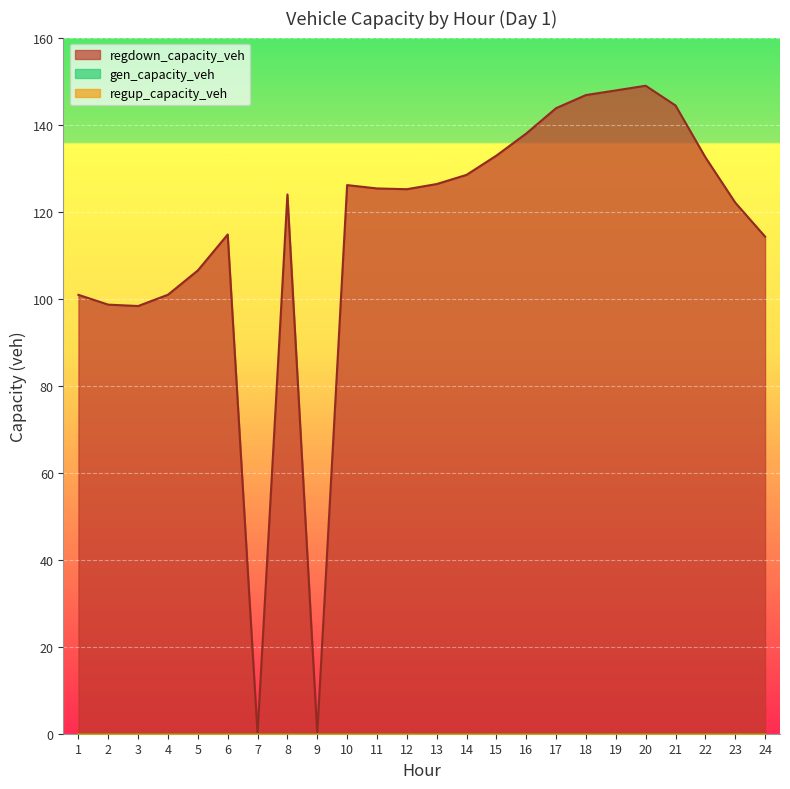

At which category is the sum across all series the highest?

20